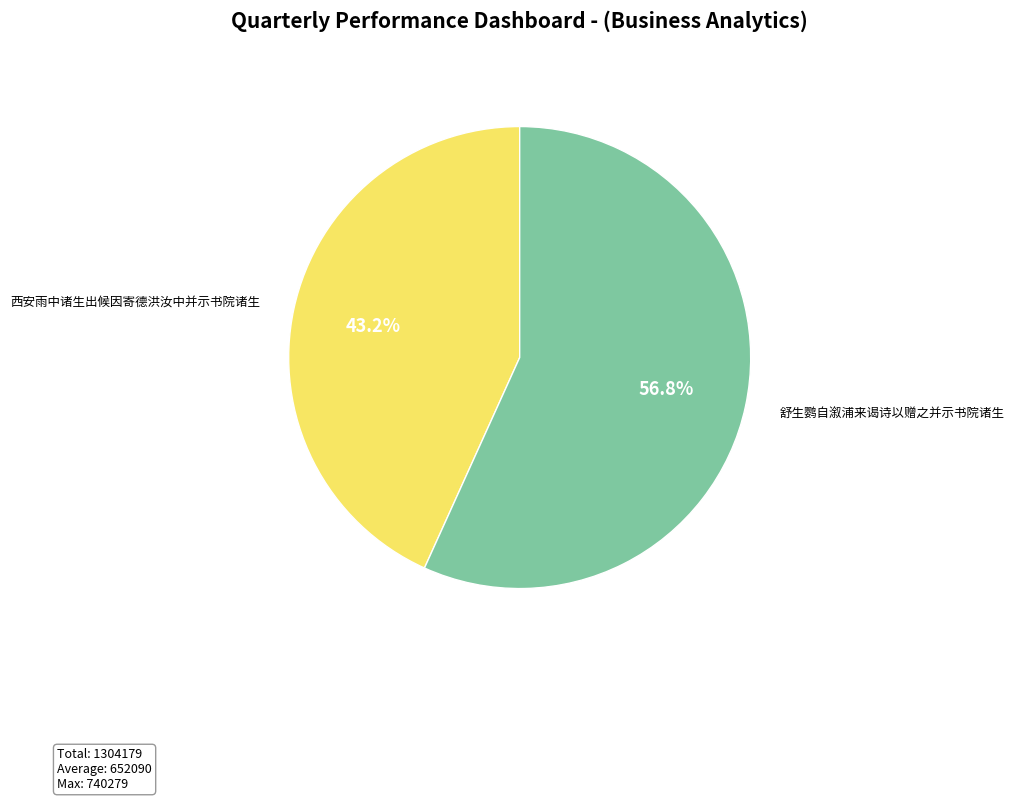

Count the number of slices in the pie.

2